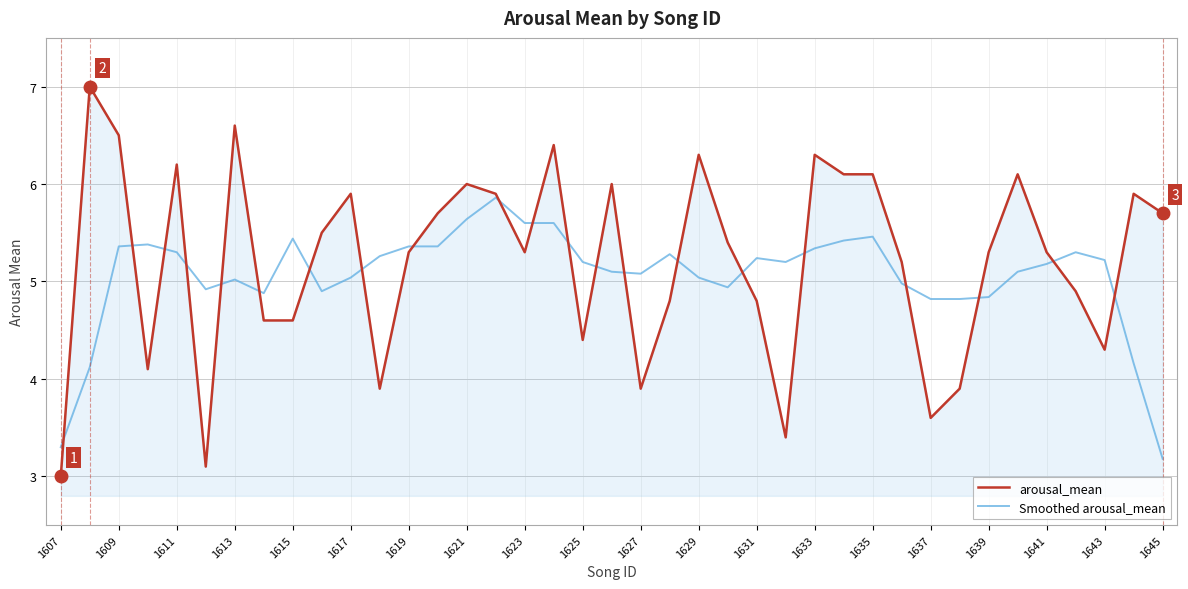

List the series in order of their overall mean, highest first.

arousal_mean, Smoothed arousal_mean